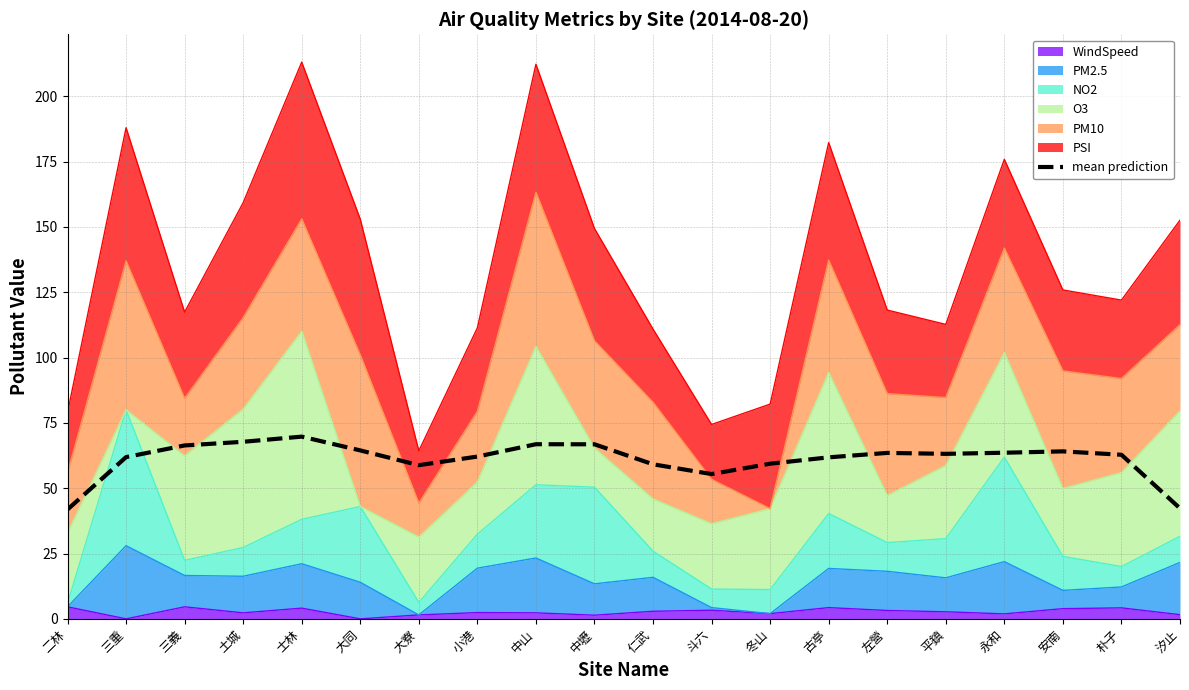

How many points are lower than both their immediate neighbors (excluding endpoints)?

3